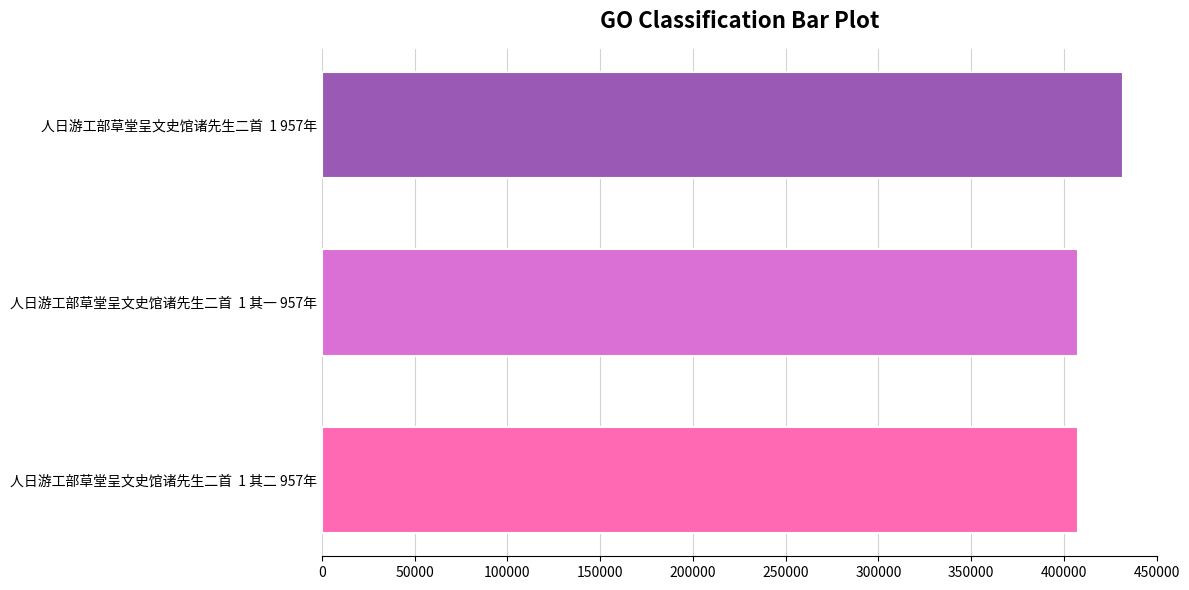

Count the number of data series in this chart.

1